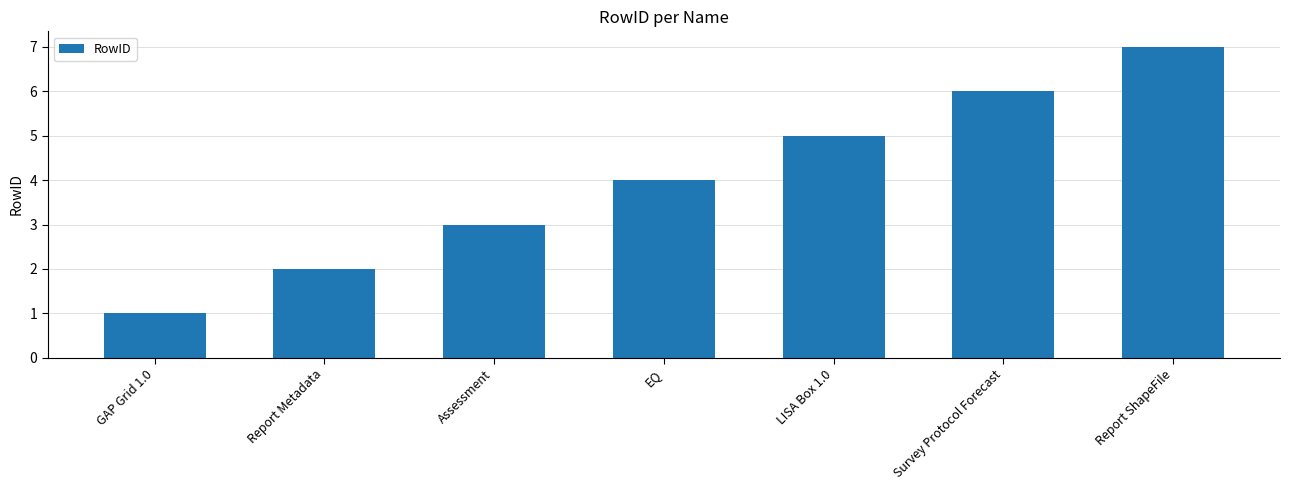

What is the change in value from Assessment to LISA Box 1.0?

+2